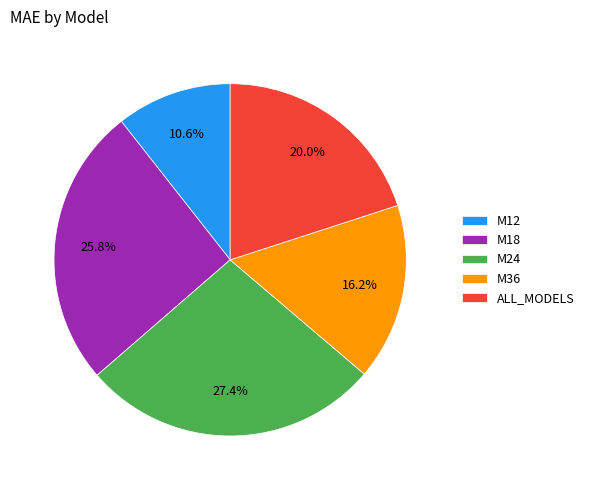

Is the sum of M12 and M18 greater than half?

No